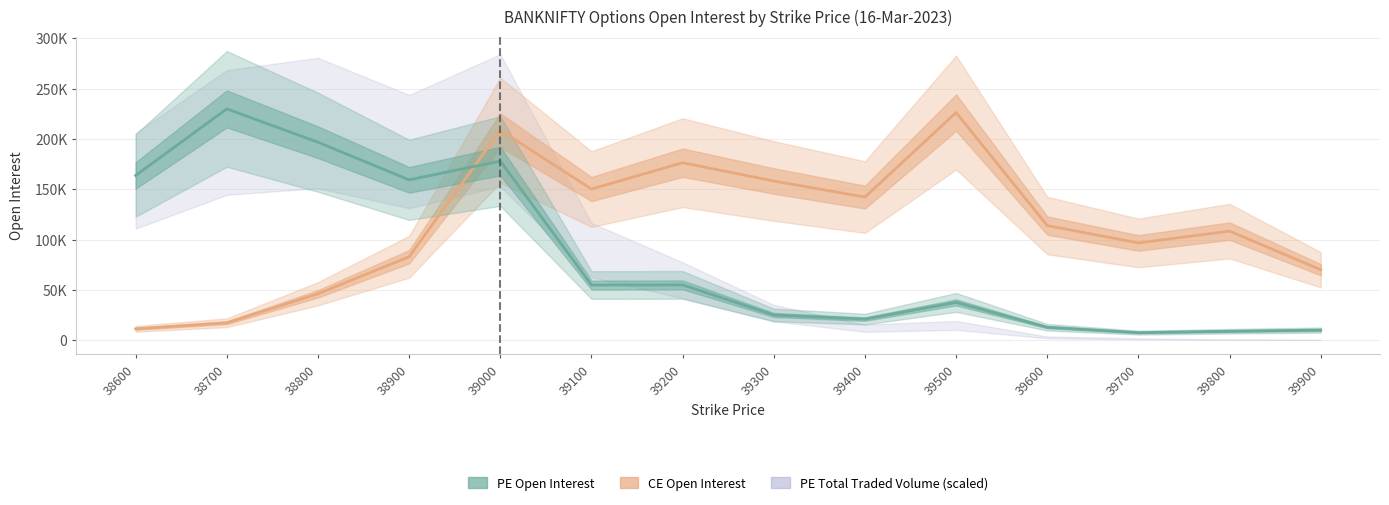

The value of PE Open Interest at 39400 is 21092. True or false?

True